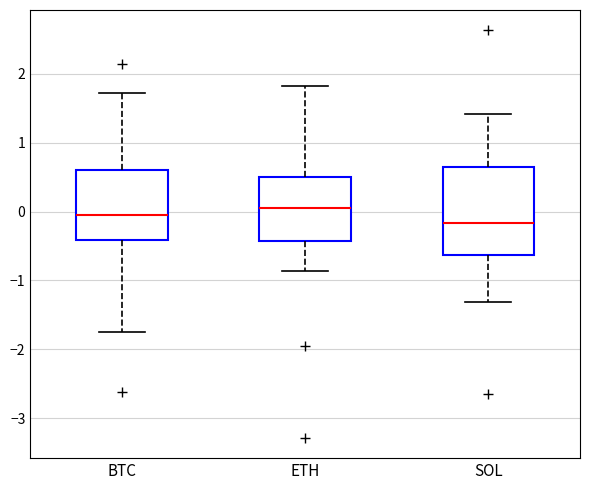

Reading left to right, transcribe this box plot: for each box, give where its median line is, the range the box spans, and where its two whiskers end, as read against the y-axis. The values are not printed on the chart, so give them approximately, as read against the axis.

BTC: median -0.1, box -0.4 to 0.6, whiskers -1.7 to 1.7
ETH: median 0.1, box -0.4 to 0.5, whiskers -0.9 to 1.8
SOL: median -0.2, box -0.6 to 0.6, whiskers -1.3 to 1.4